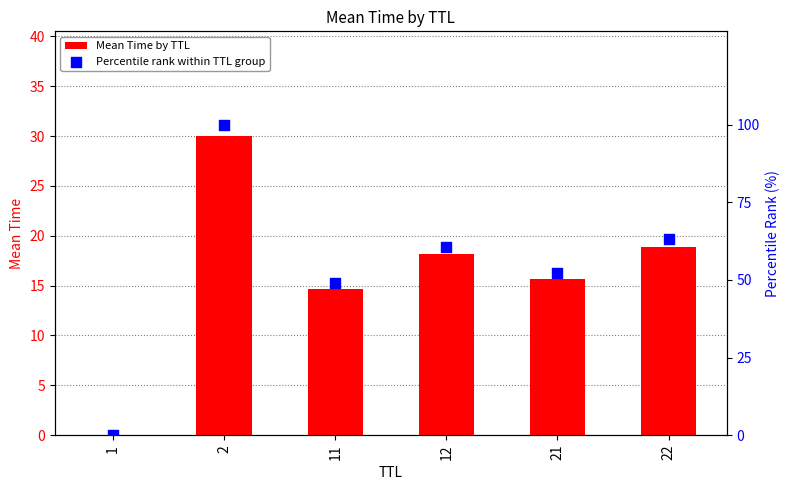

What are all the series names shown in the legend?

Mean Time by TTL, Percentile rank within TTL group